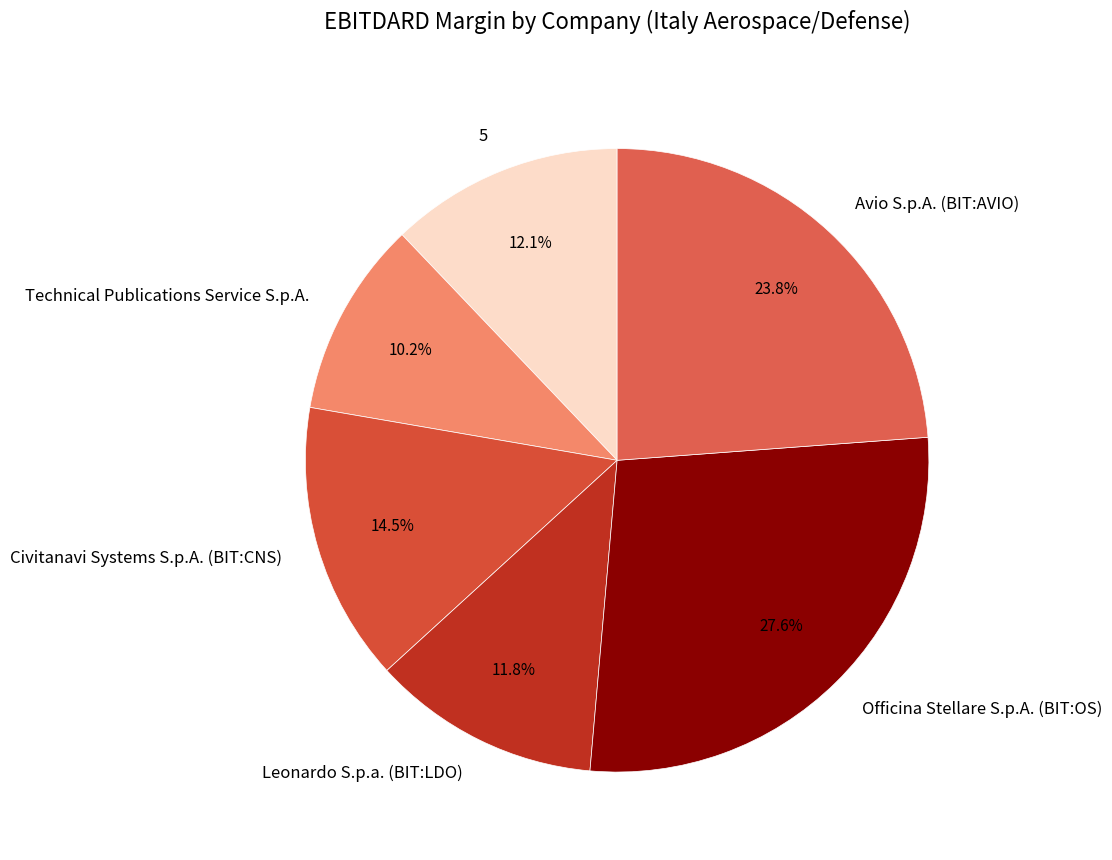

How many slices are in this pie chart?

6